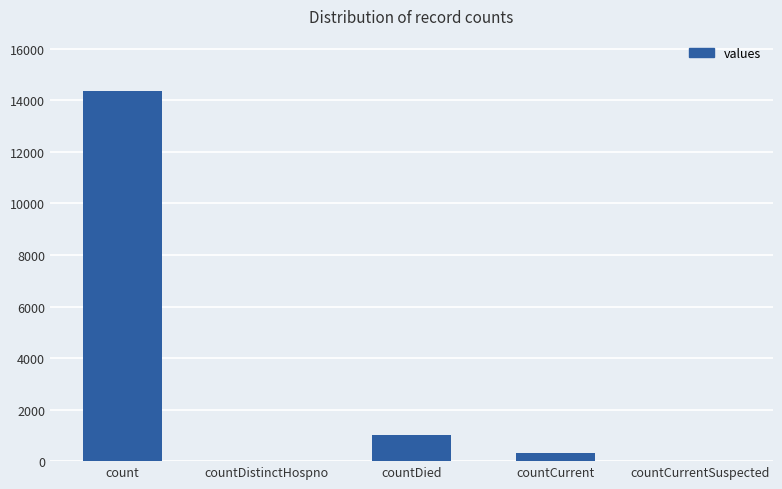

Where does the data first go above 334?

count